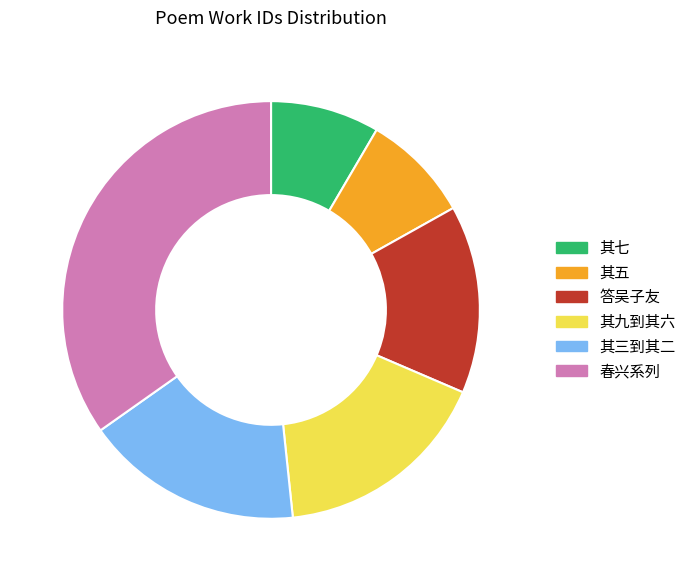

Which category has the biggest portion of the pie?

春兴系列